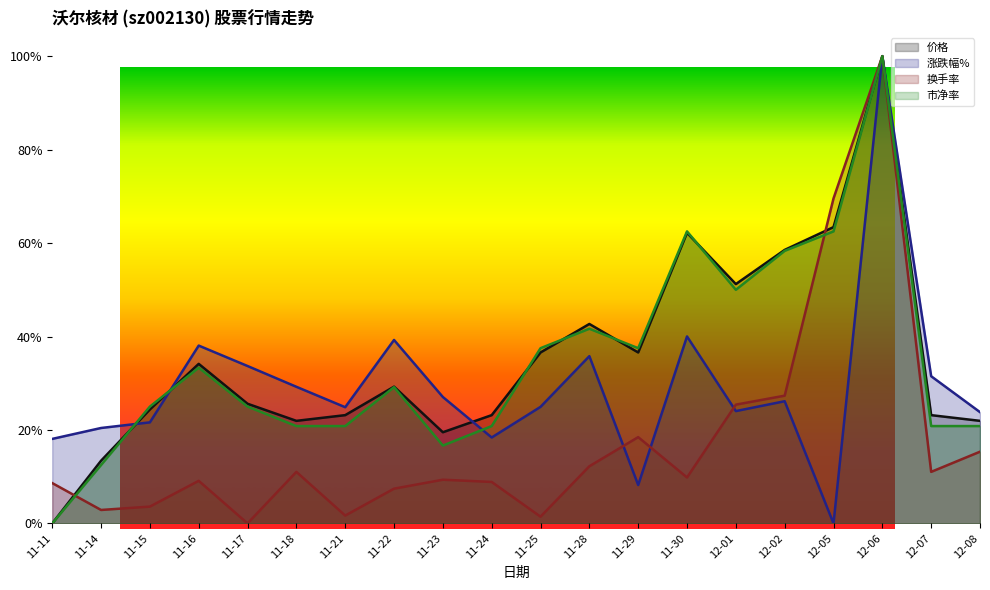

What are all the series names shown in the legend?

价格, 涨跌幅%, 换手率, 市净率